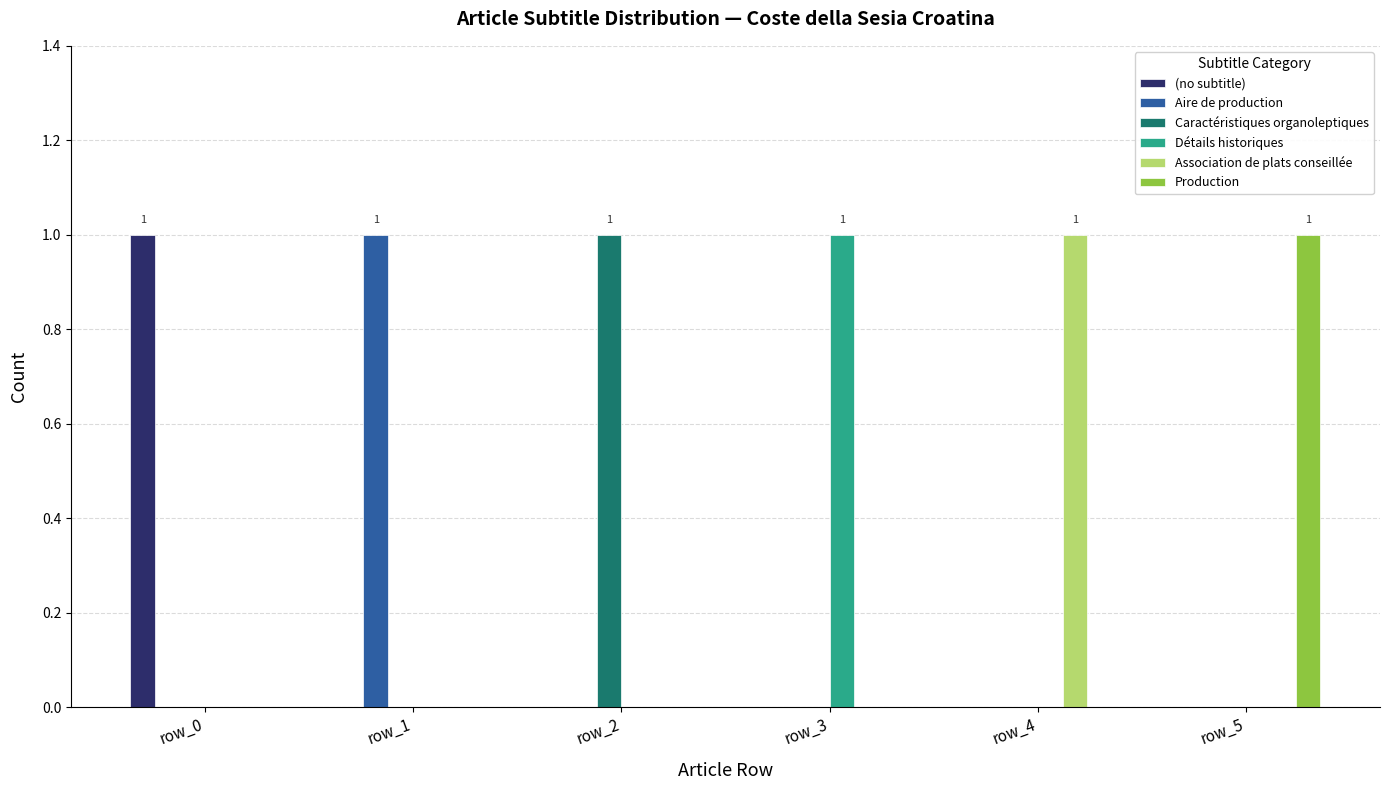

The Caractéristiques organoleptiques series shows 0 at row_4. True or false?

True